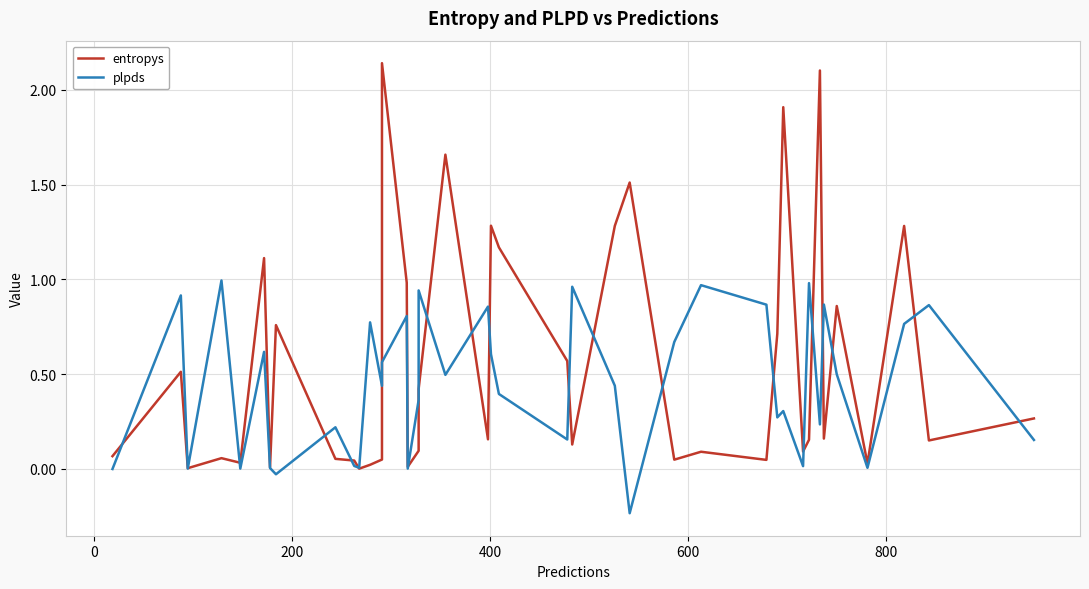

What is the label of the 16th point from the right?

24